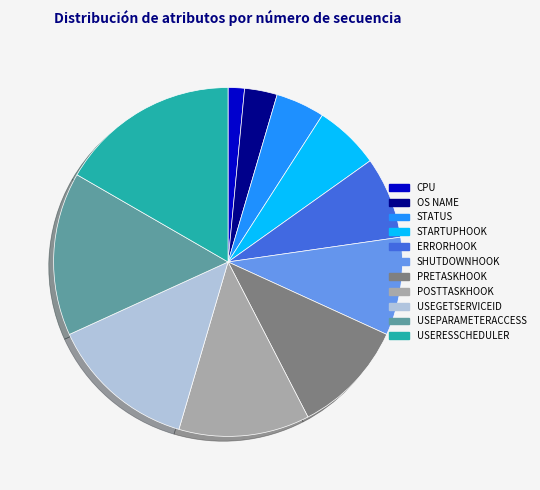

Is the sum of OS NAME and USEPARAMETERACCESS greater than half?

No